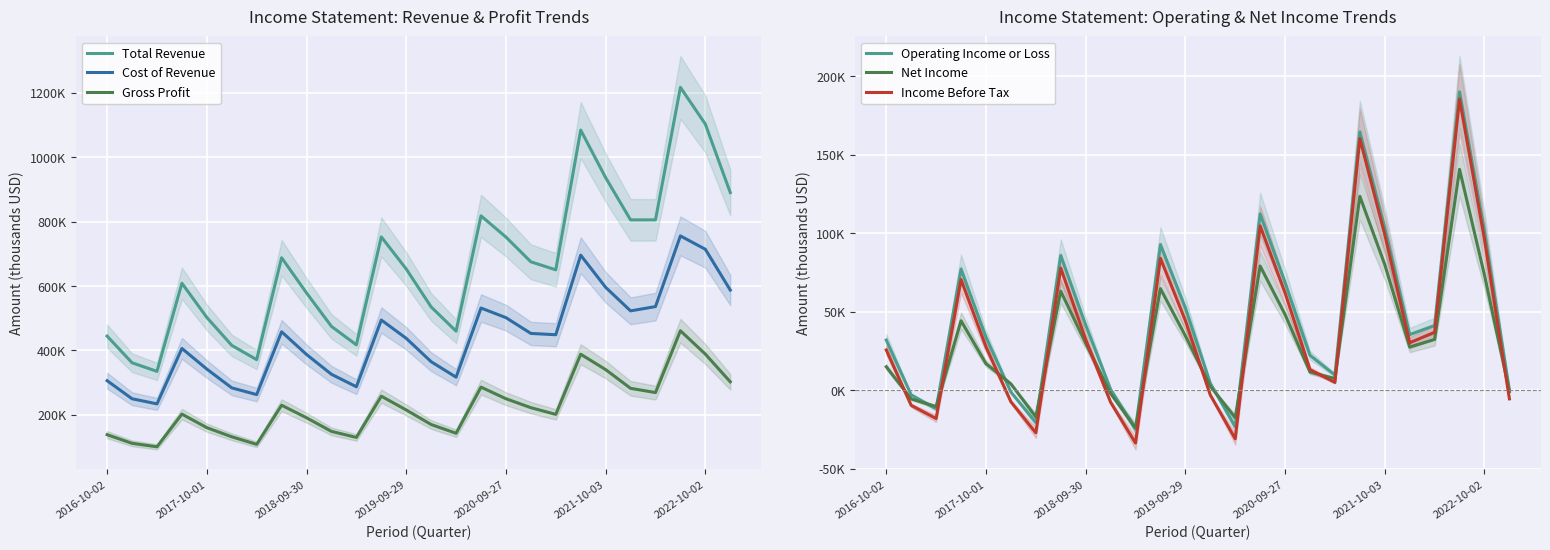

True or false: Gross Profit has a value of 461100 at 23.

True